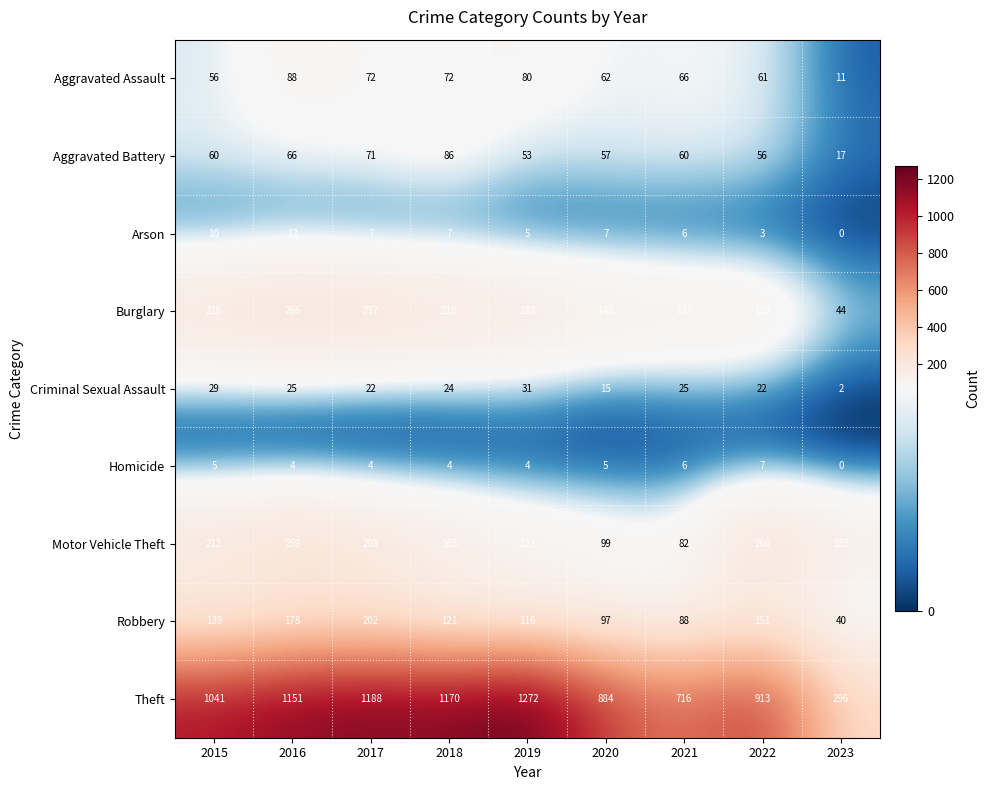

The Aggravated Battery series shows 60 at 2015. True or false?

True